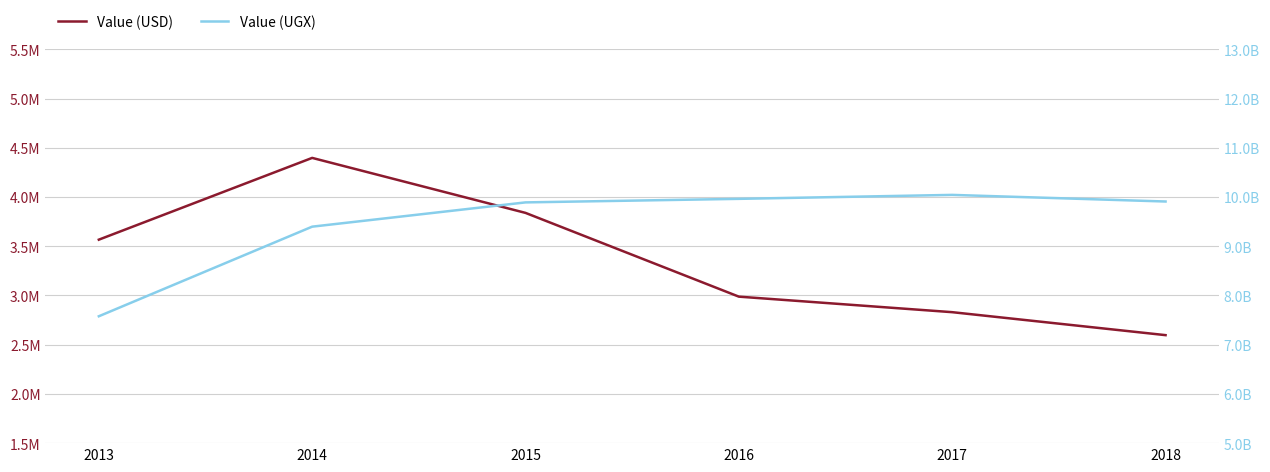

What is the total value across all series at 2015?

3839164.9